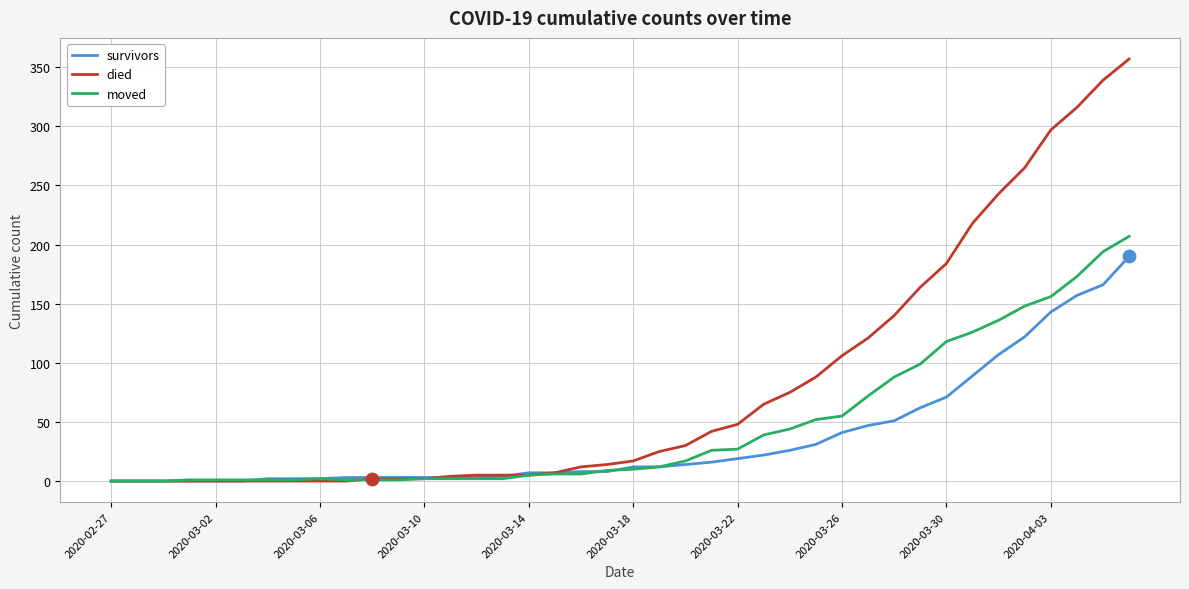

Which series has the largest range (max minus min)?

died